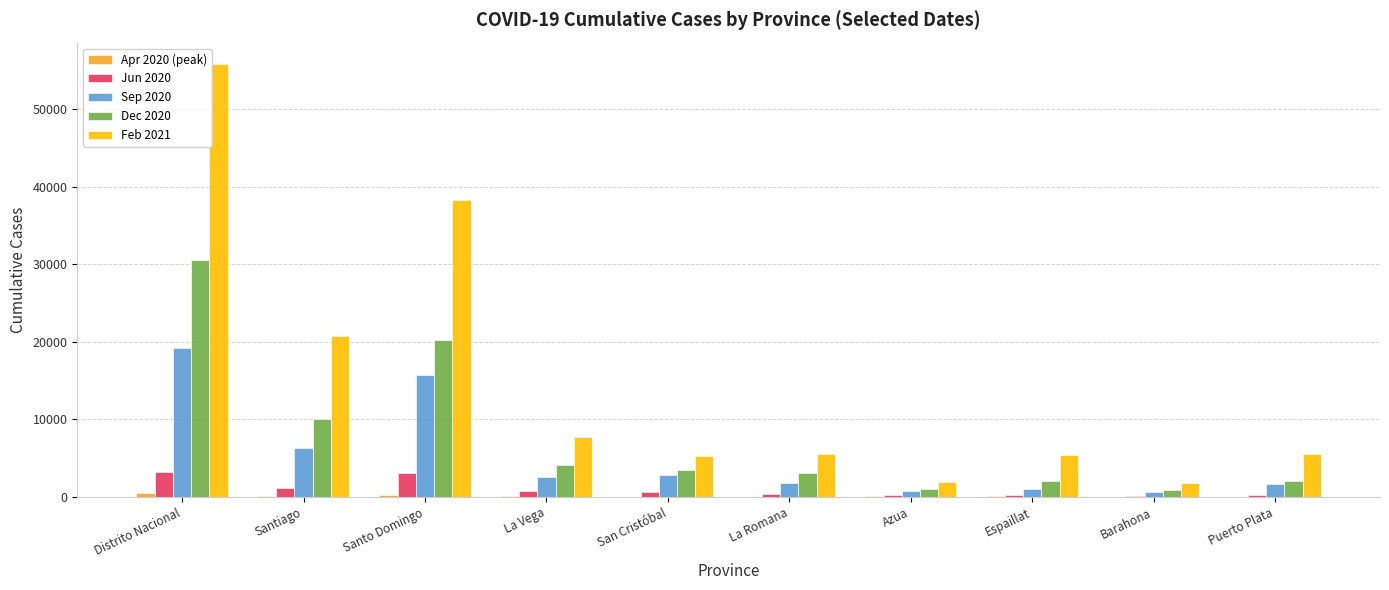

What is the difference between the Feb 2021 values at Espaillat and Azua?

3416